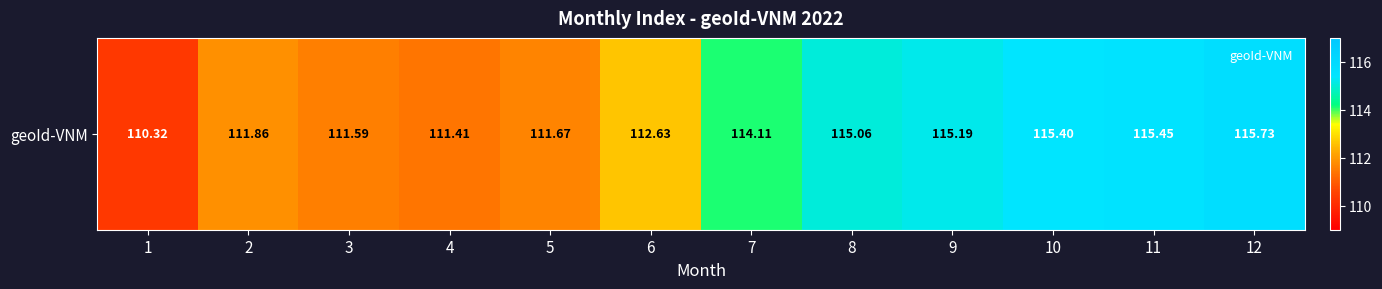

Count the number of values greater than 114.

6